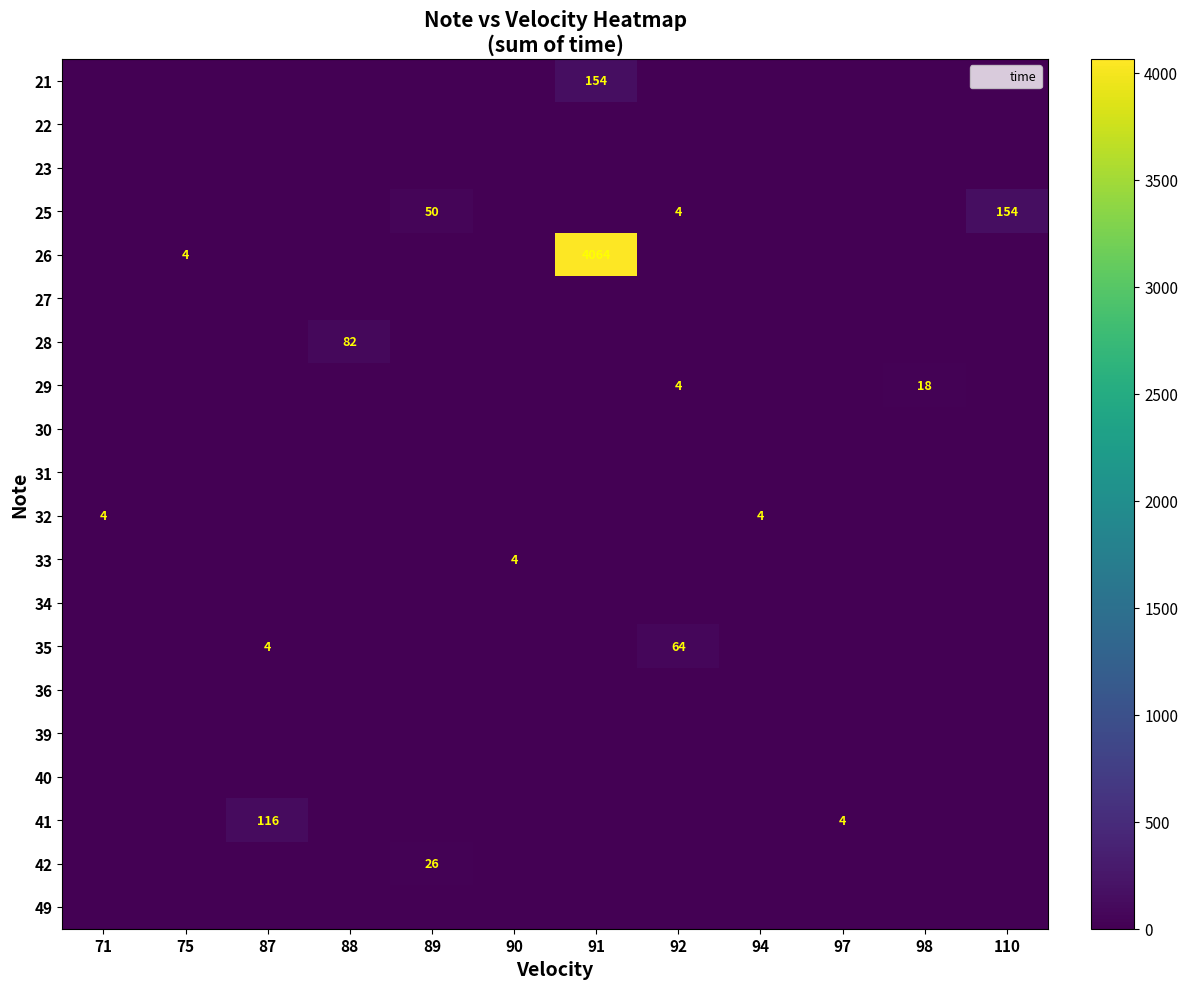

At which label does 41 reach its minimum?

71